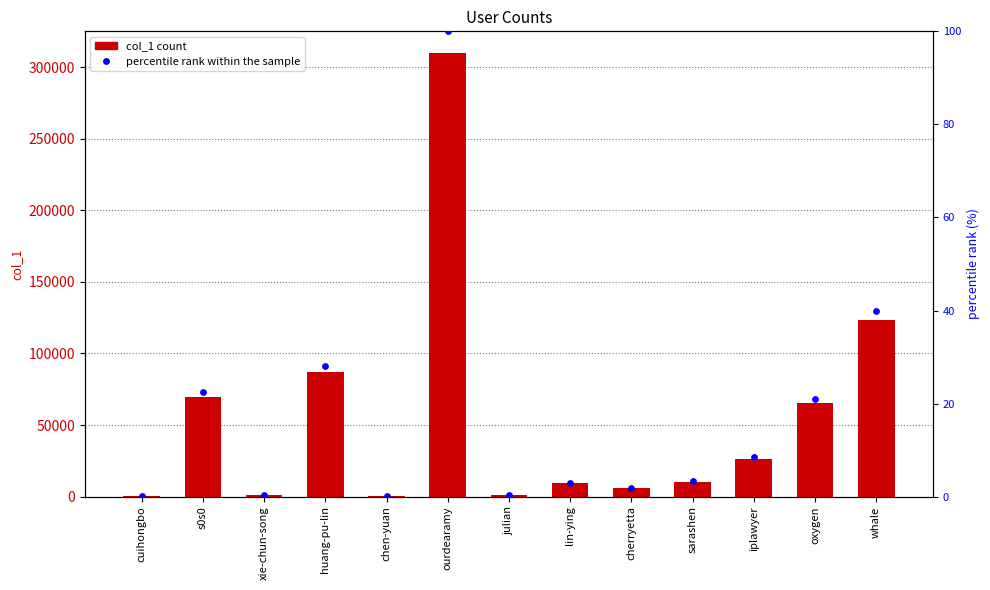

Which series has the widest spread of Y values?

col_1